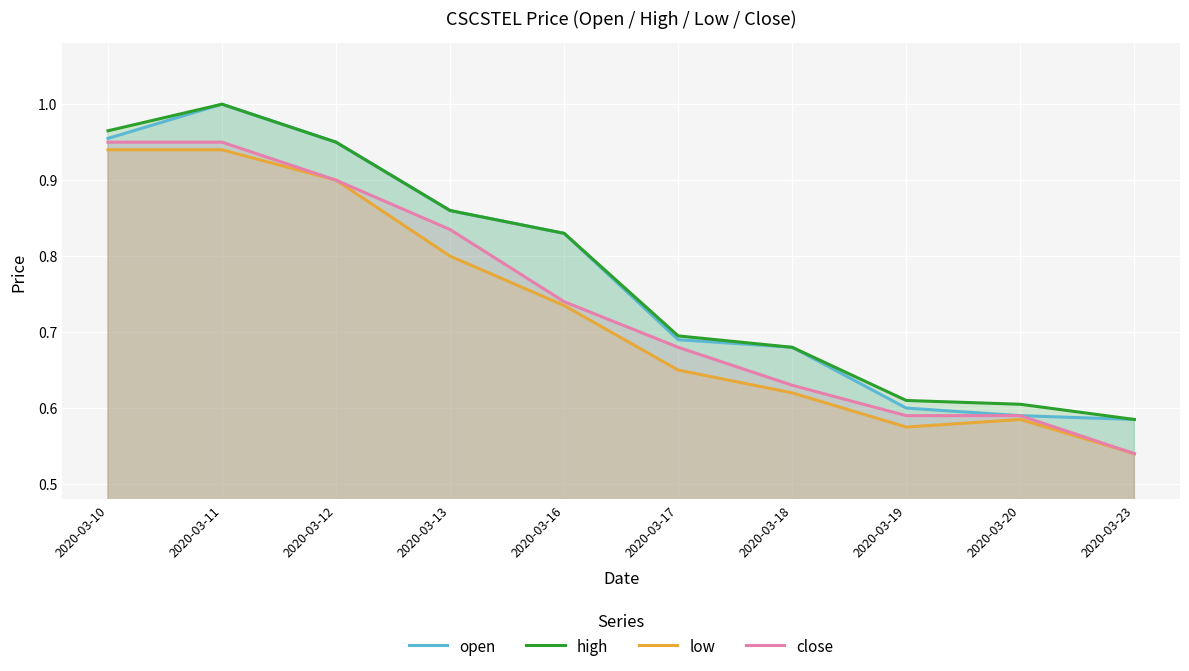

Rank the categories by close value from lowest to highest.

2020-03-23, 2020-03-19, 2020-03-20, 2020-03-18, 2020-03-17, 2020-03-16, 2020-03-13, 2020-03-12, 2020-03-10, 2020-03-11